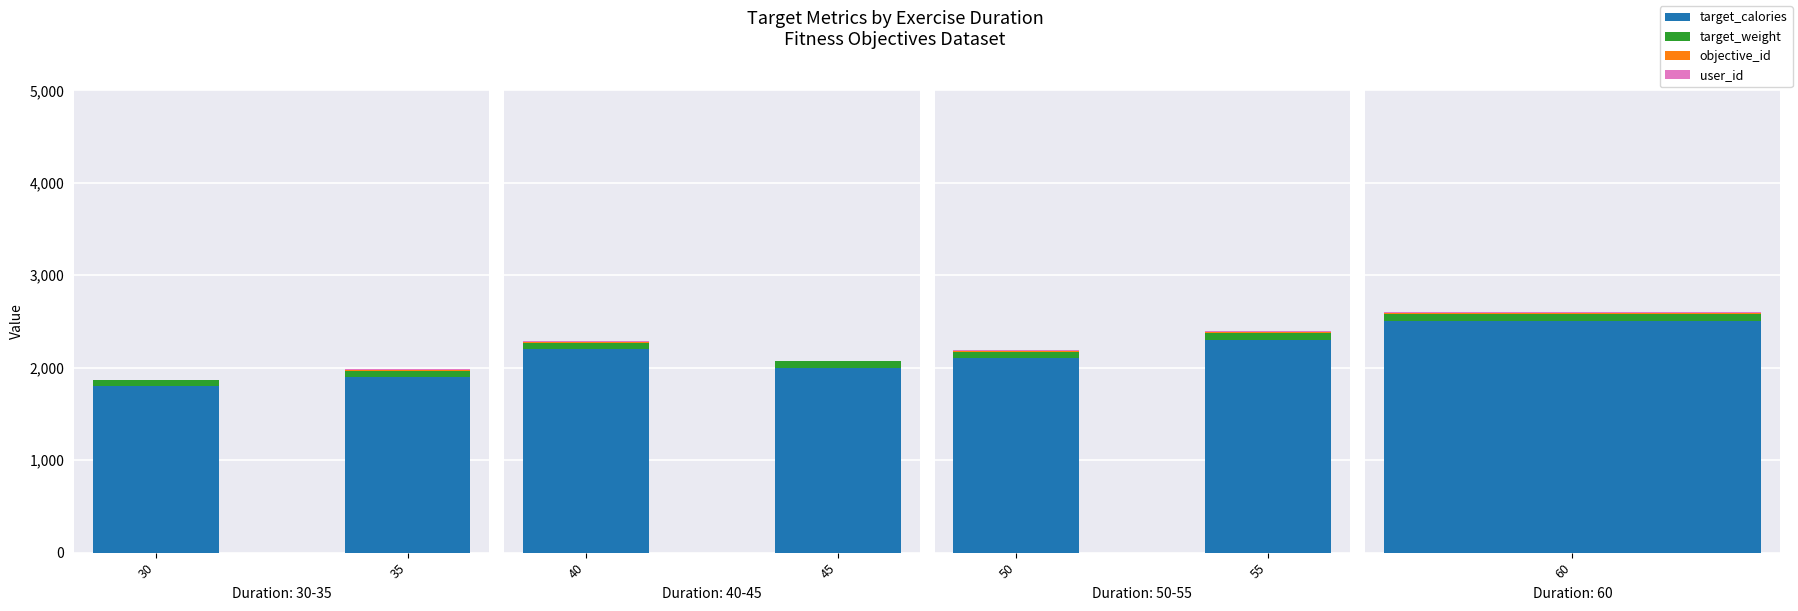

What is the sum of all objective_id values?

25